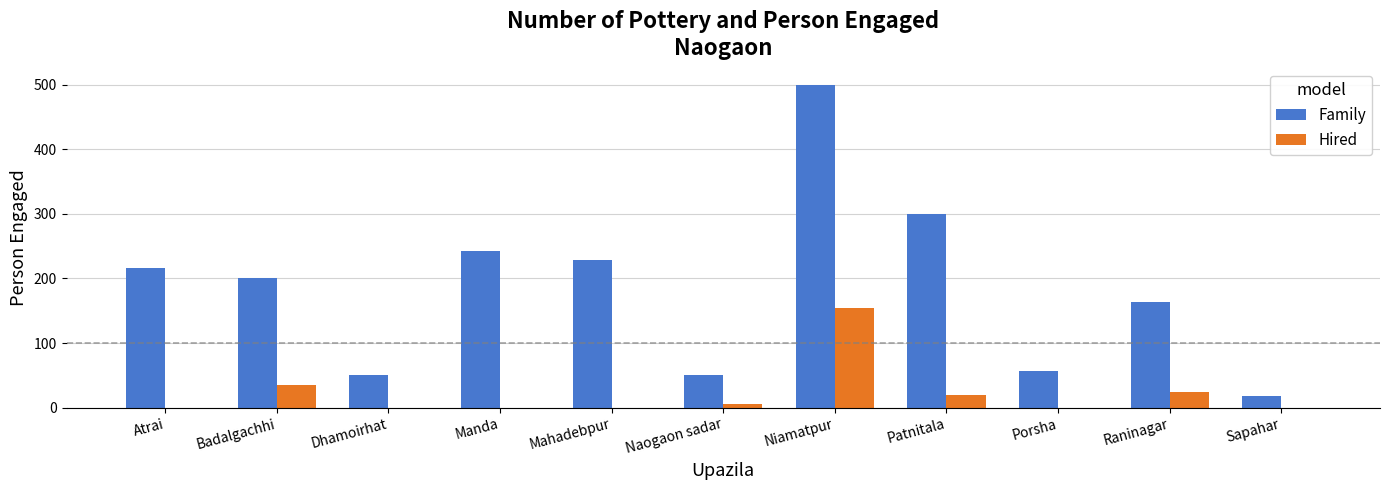

Is it true that Family equals 352 at Badalgachhi?

False